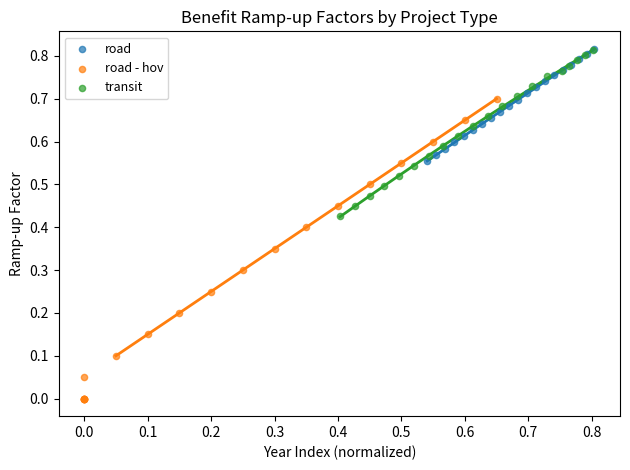

Which series has the largest Y range (max minus min)?

road - hov